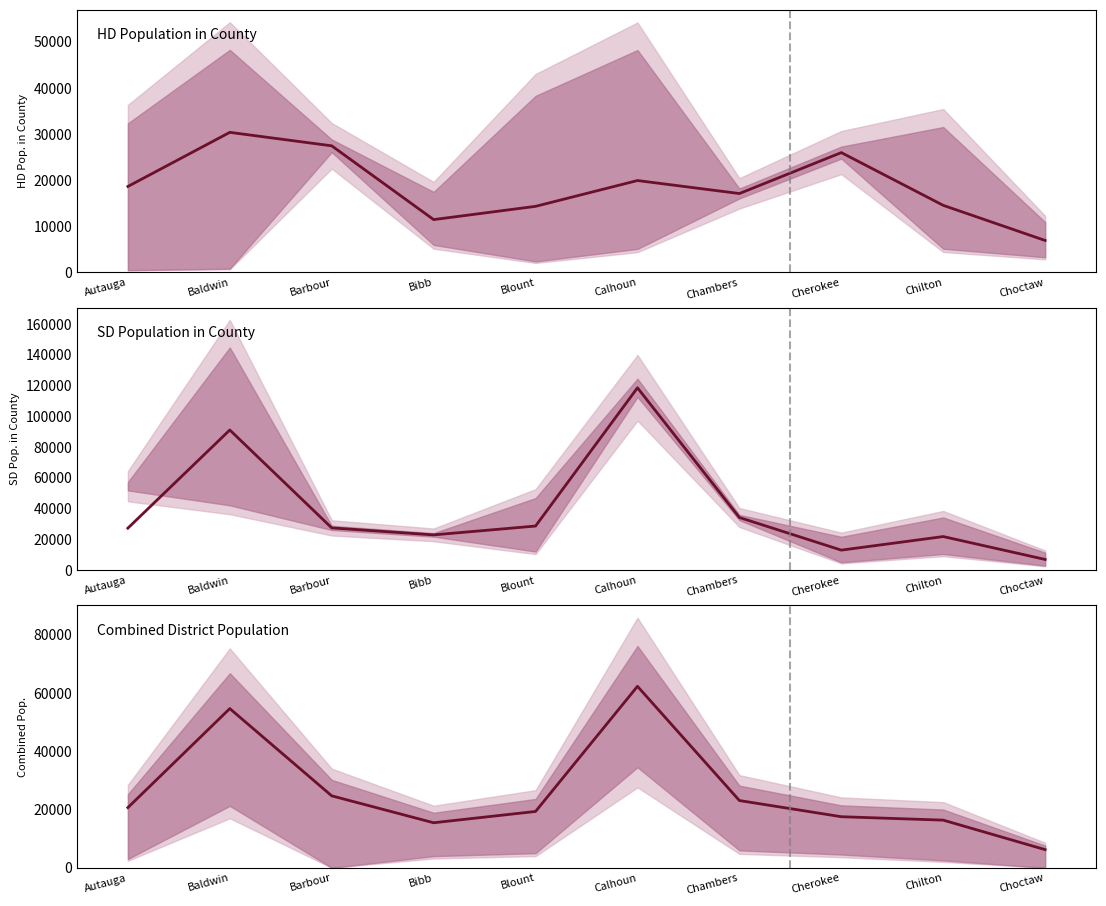

What is the difference between the values at Calhoun and Choctaw?

56088.8